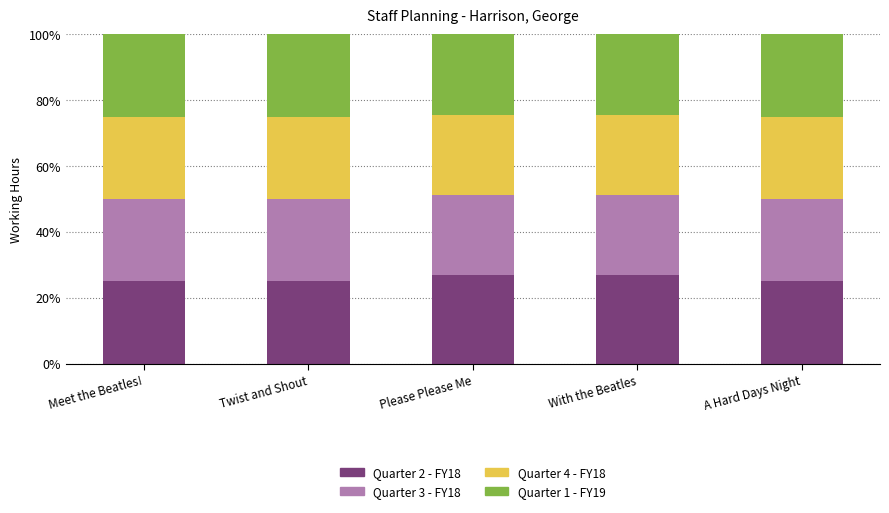

What is the total value across all series at Twist and Shout?

100.0